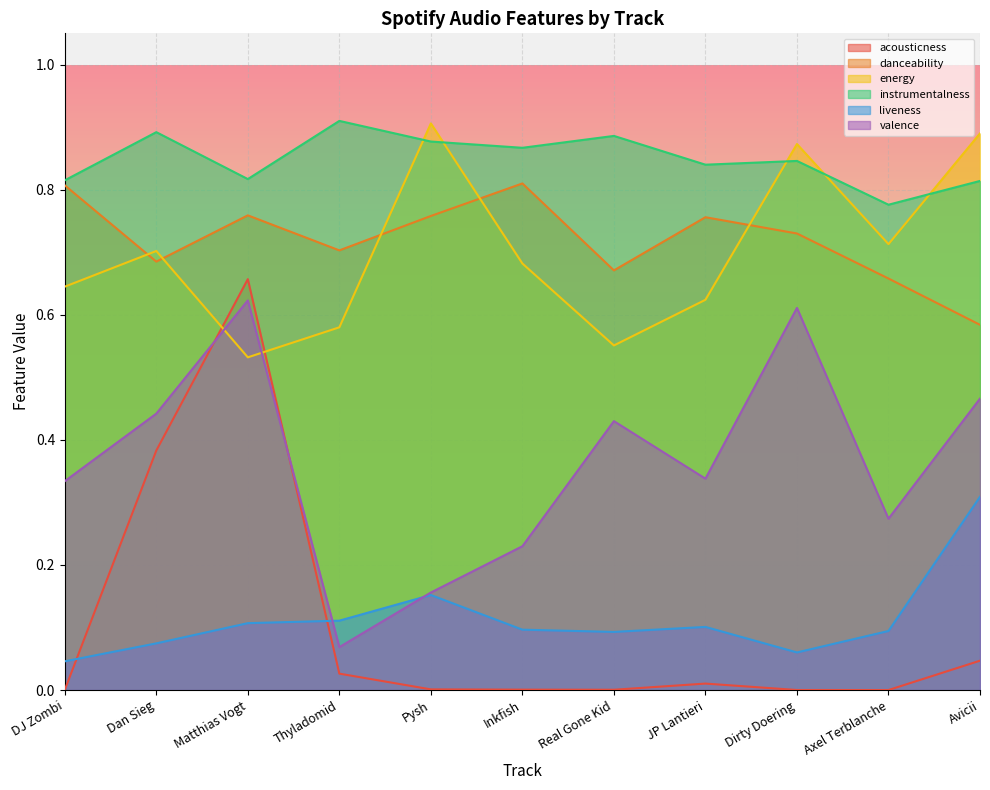

True or false: acousticness and instrumentalness cross at least once.

False